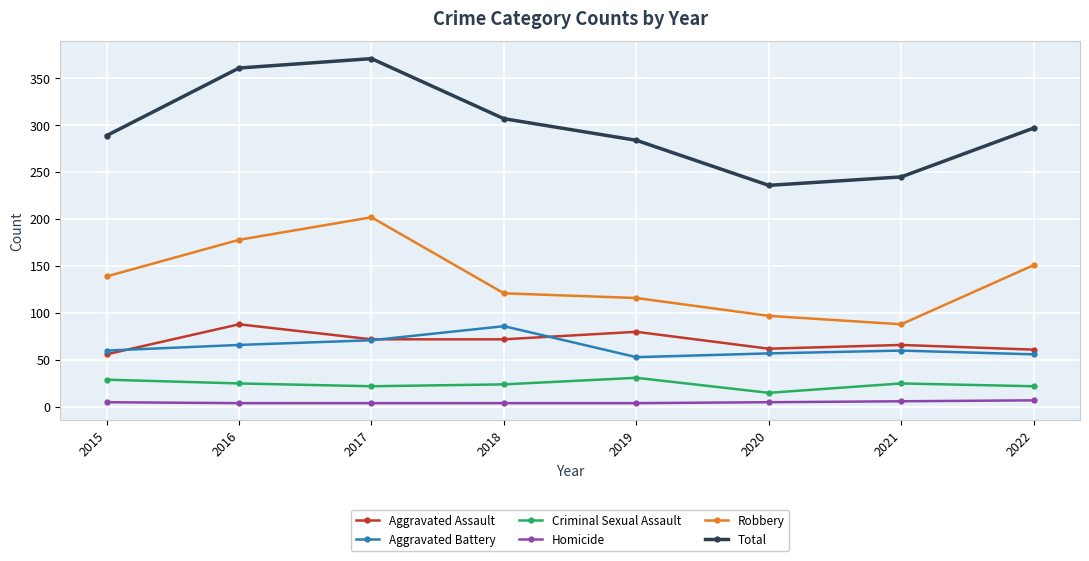

True or false: Aggravated Battery has more than 0 points higher than both neighbors.

True